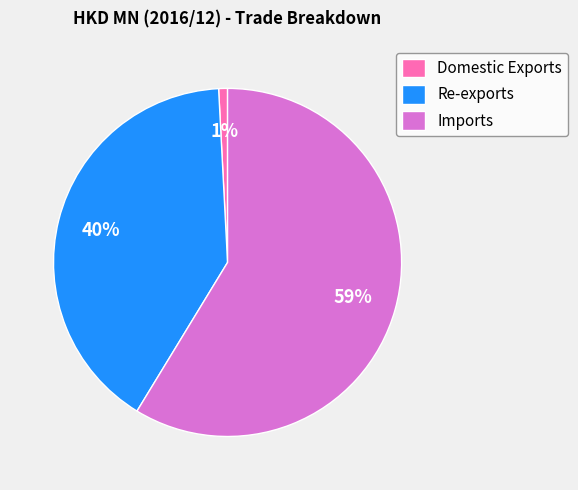

Which category accounts for the majority?

Imports